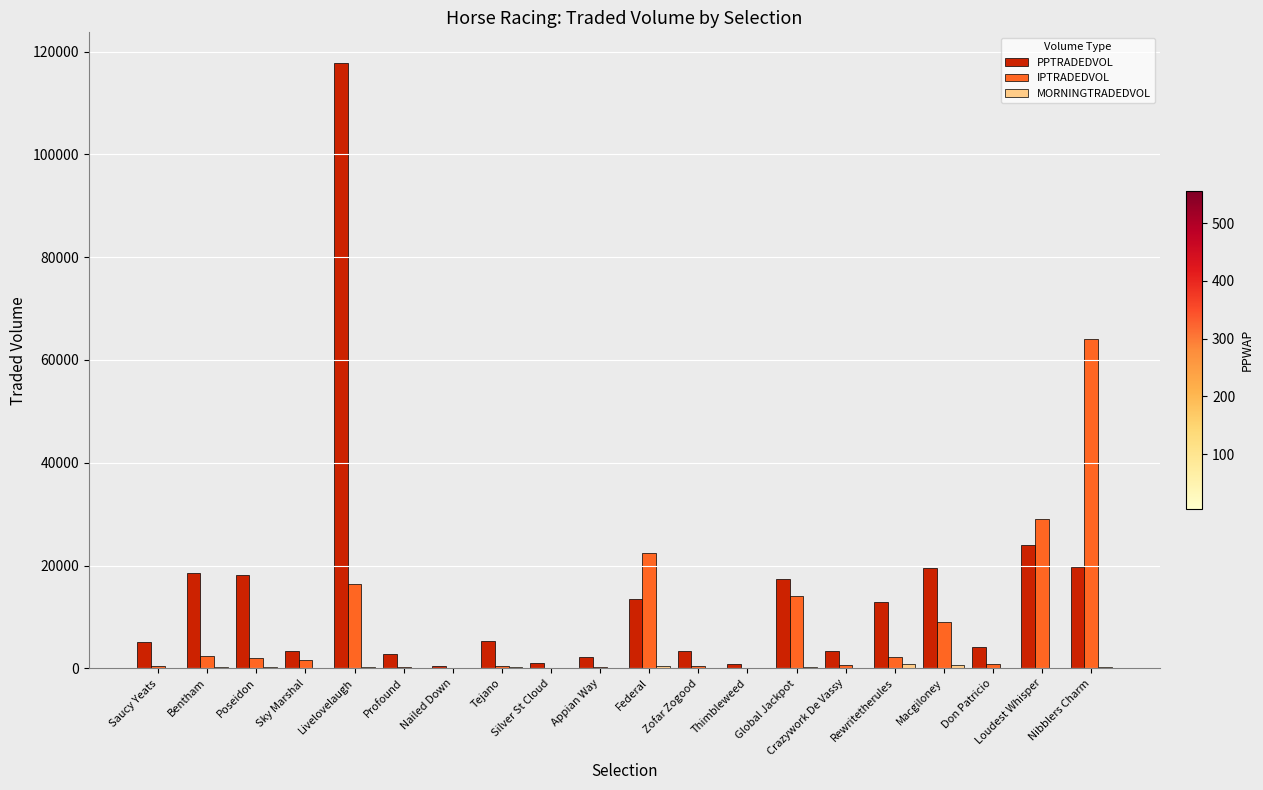

At which category is the sum across all series the highest?

Livelovelaugh